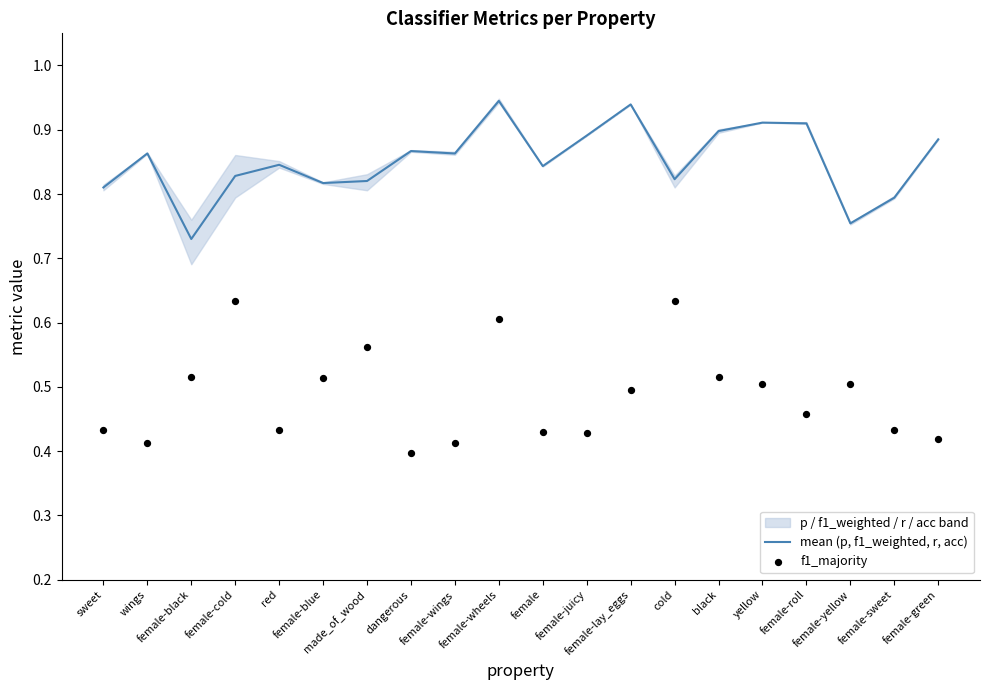

Which series has the widest spread of Y values?

f1_majority